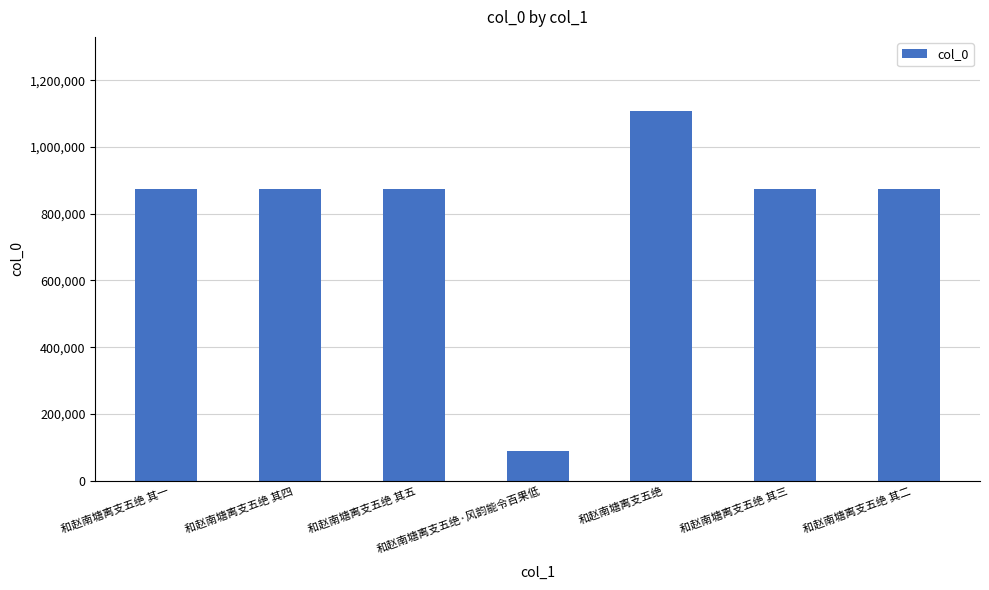

What is the approximate value at 和赵南塘离支五绝 其二, to the nearest 50?

875400